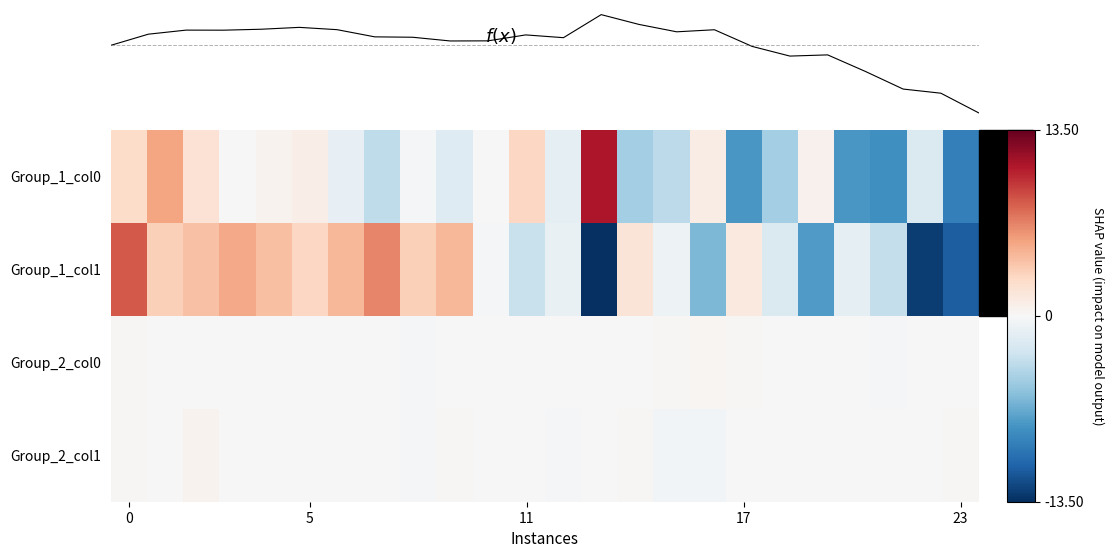

Which label corresponds to the largest value in the chart?

13